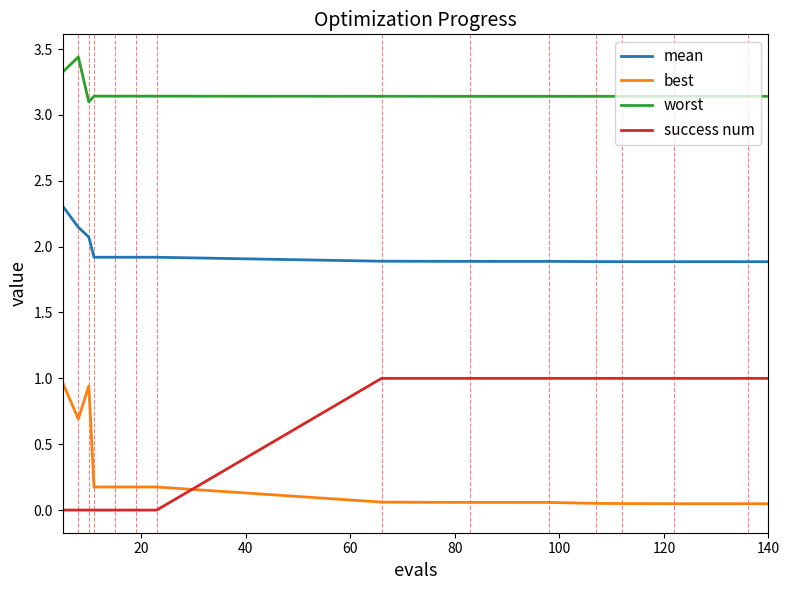

What is the difference between the maximum and minimum values in the worst series?

0.3